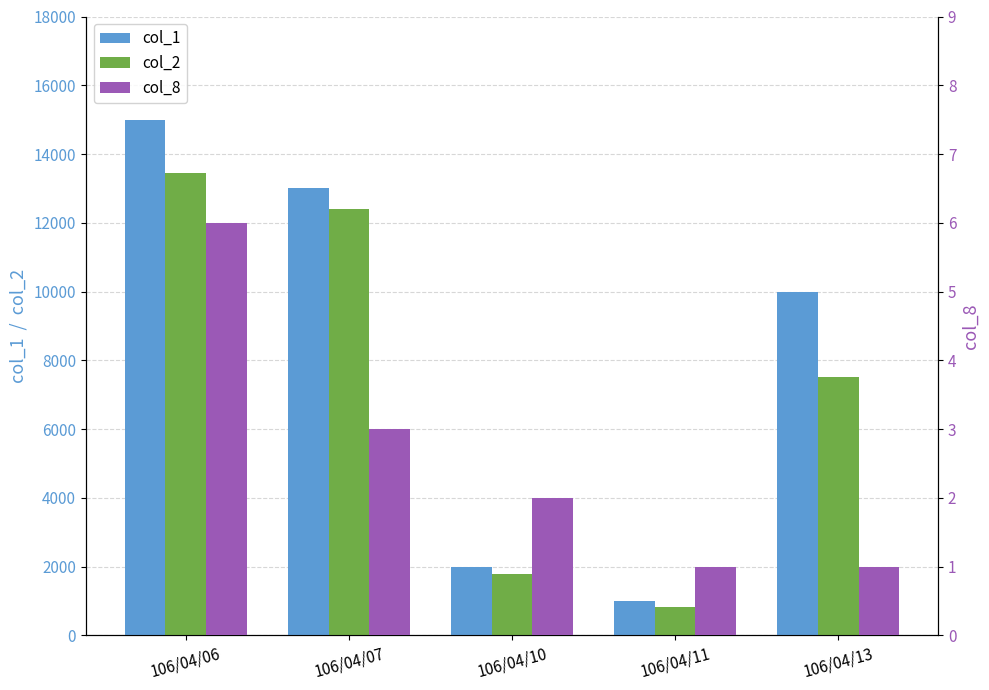

Reading right to left, list all the values displayed in this chart.

col_1: 106/04/13=10000	106/04/11=1000	106/04/10=2000	106/04/07=13000	106/04/06=15000
col_2: 106/04/13=7500	106/04/11=820	106/04/10=1790	106/04/07=12390	106/04/06=13440
col_8: 106/04/13=1	106/04/11=1	106/04/10=2	106/04/07=3	106/04/06=6